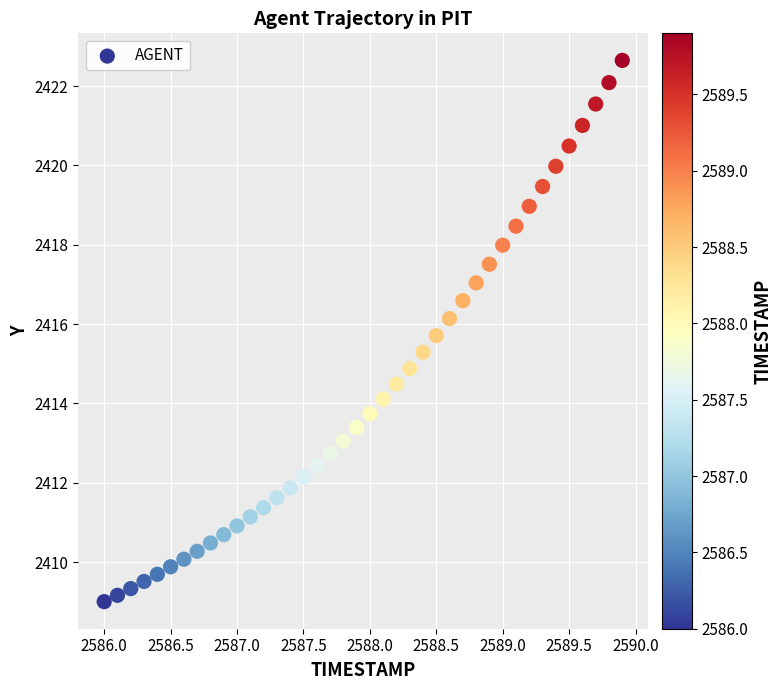

What is the range of X values (max minus min)?

3.9